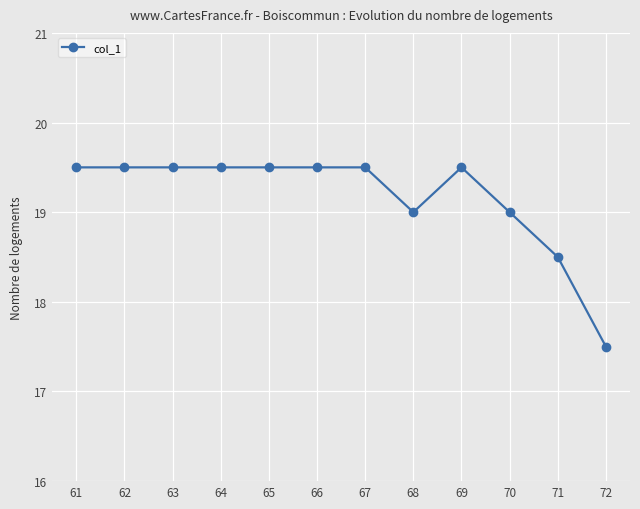

What is the value of the 1st point from the left?

19.5